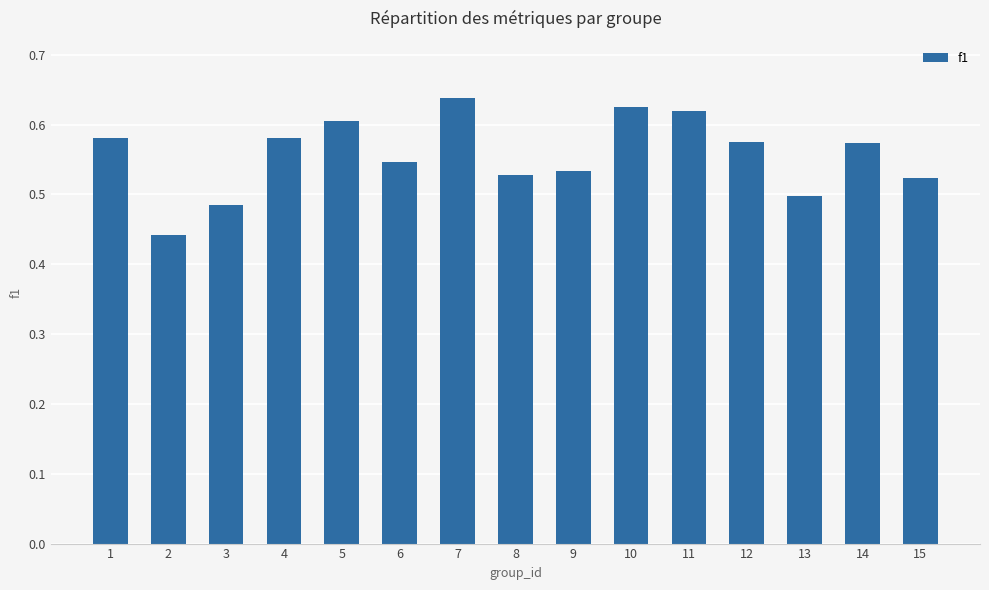

At which category does the chart reach its minimum across all series?

2